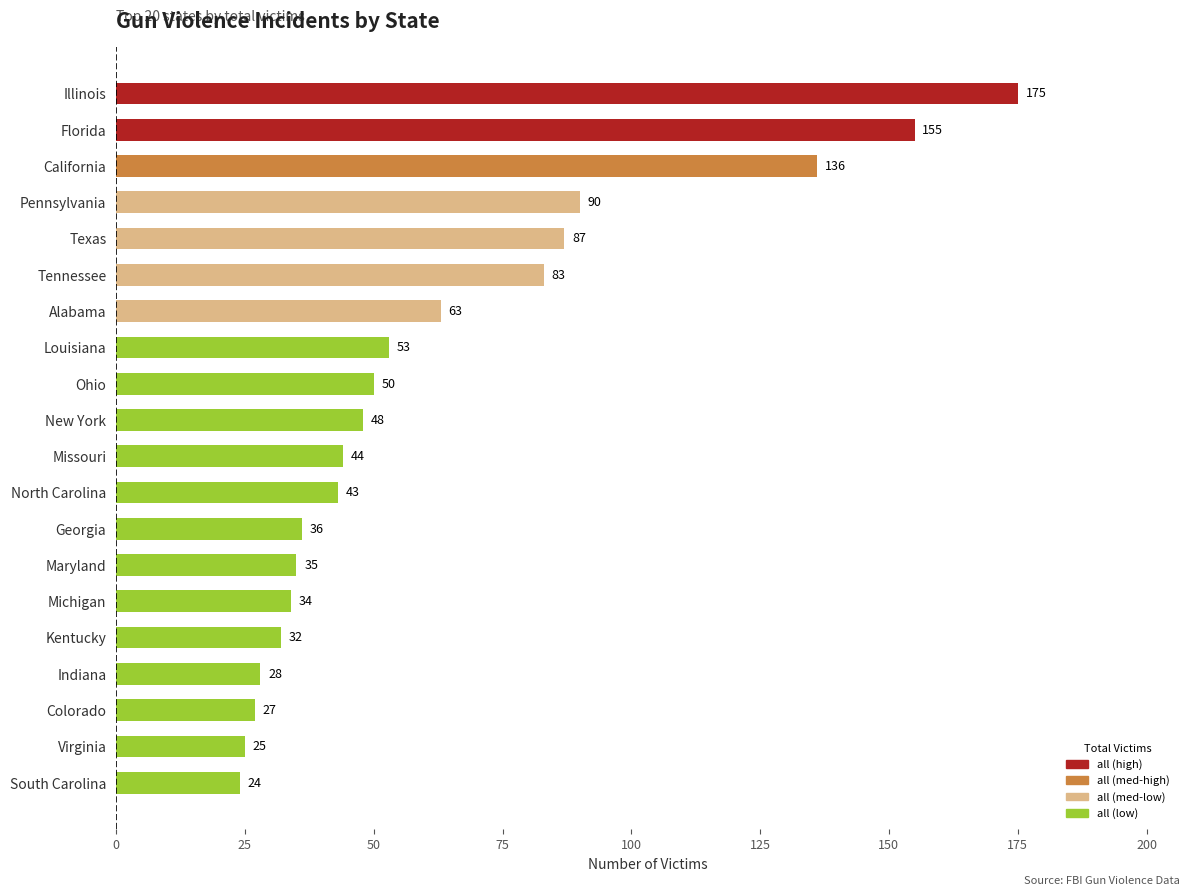

Rank the categories by value from lowest to highest.

South Carolina, Virginia, Colorado, Indiana, Kentucky, Michigan, Maryland, Georgia, North Carolina, Missouri, New York, Ohio, Louisiana, Alabama, Tennessee, Texas, Pennsylvania, California, Florida, Illinois